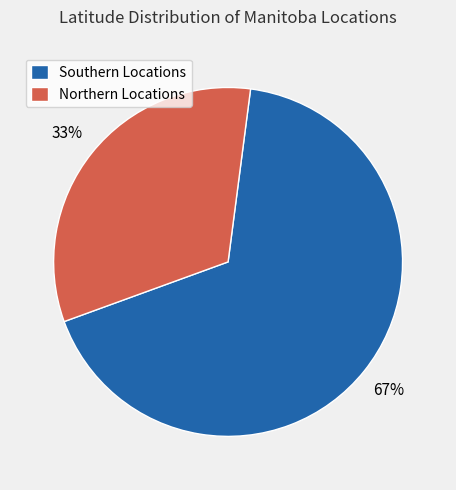

True or false: Southern Locations accounts for 61% of the total.

False